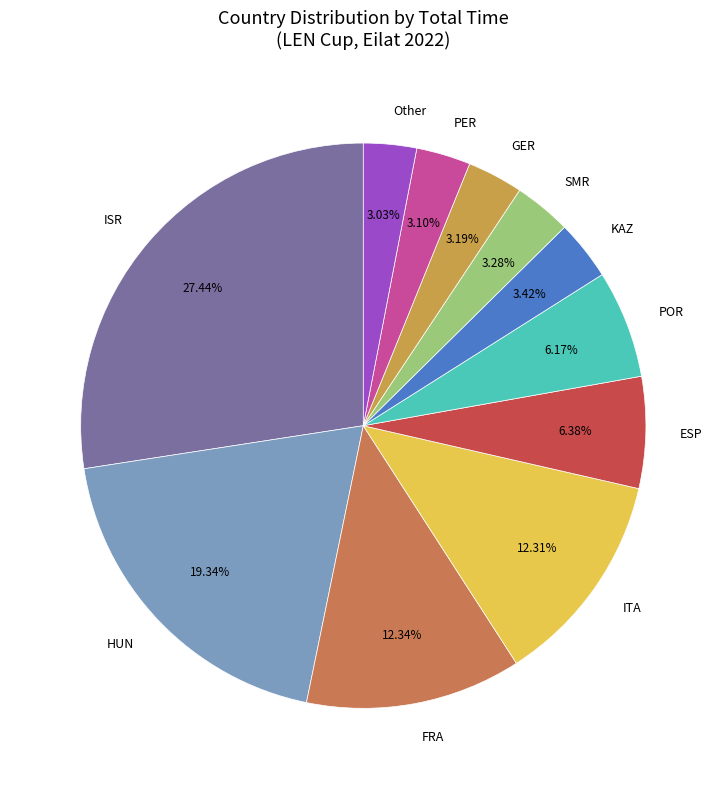

Combined, what portion of the pie is PER and HUN?

22.4%